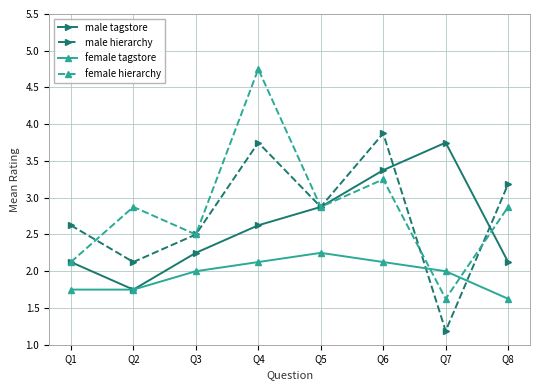

Count the number of categories in the chart.

8